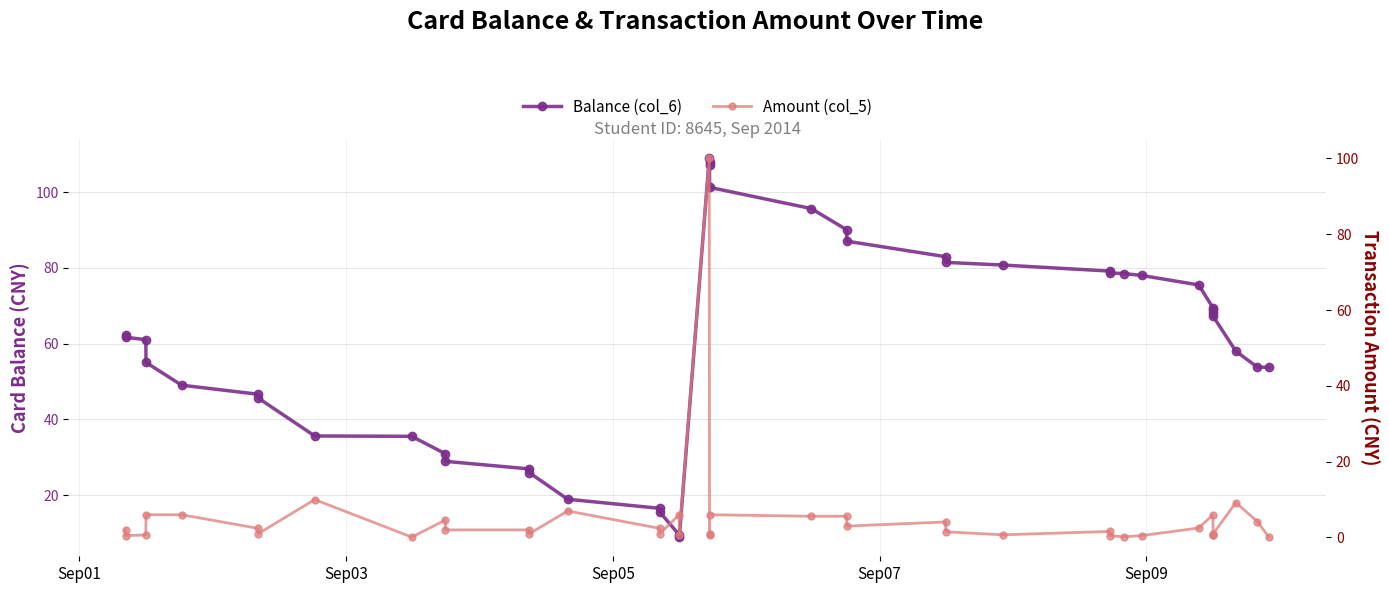

At how many categories does at least one series exceed 25?

35